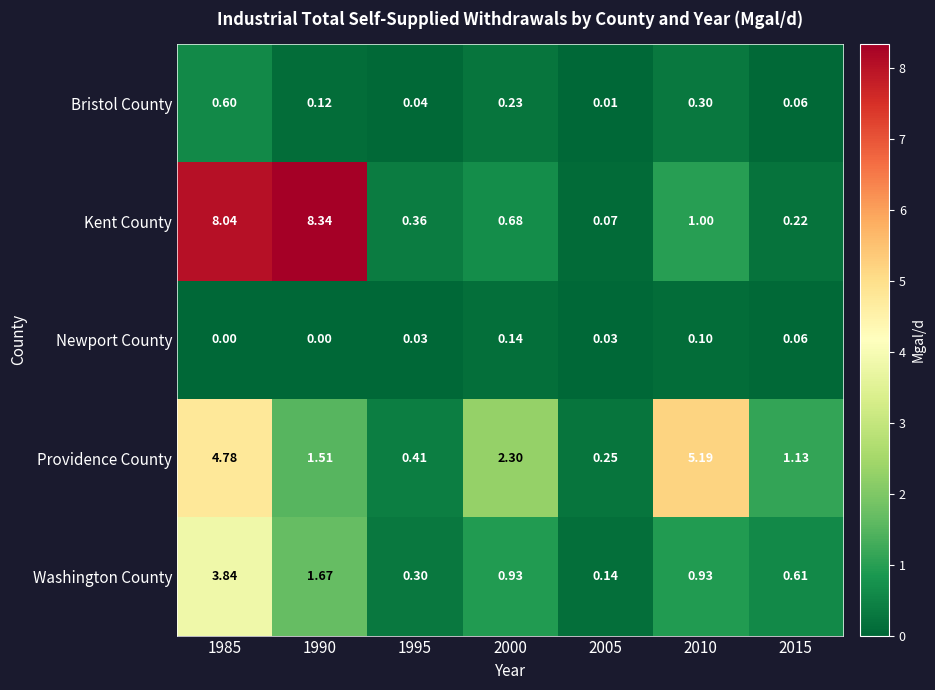

Which series has the largest total across all categories?

Kent County